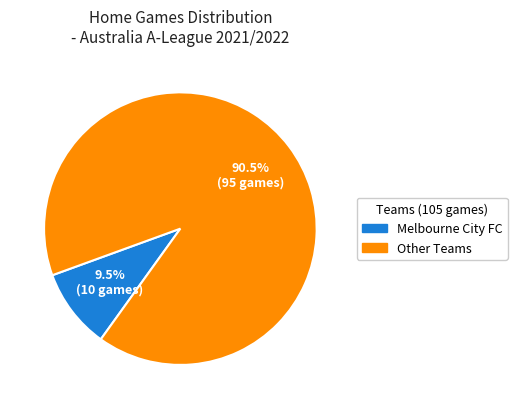

What is the ratio of the value at Other Teams to the value at Melbourne City FC?

9.5